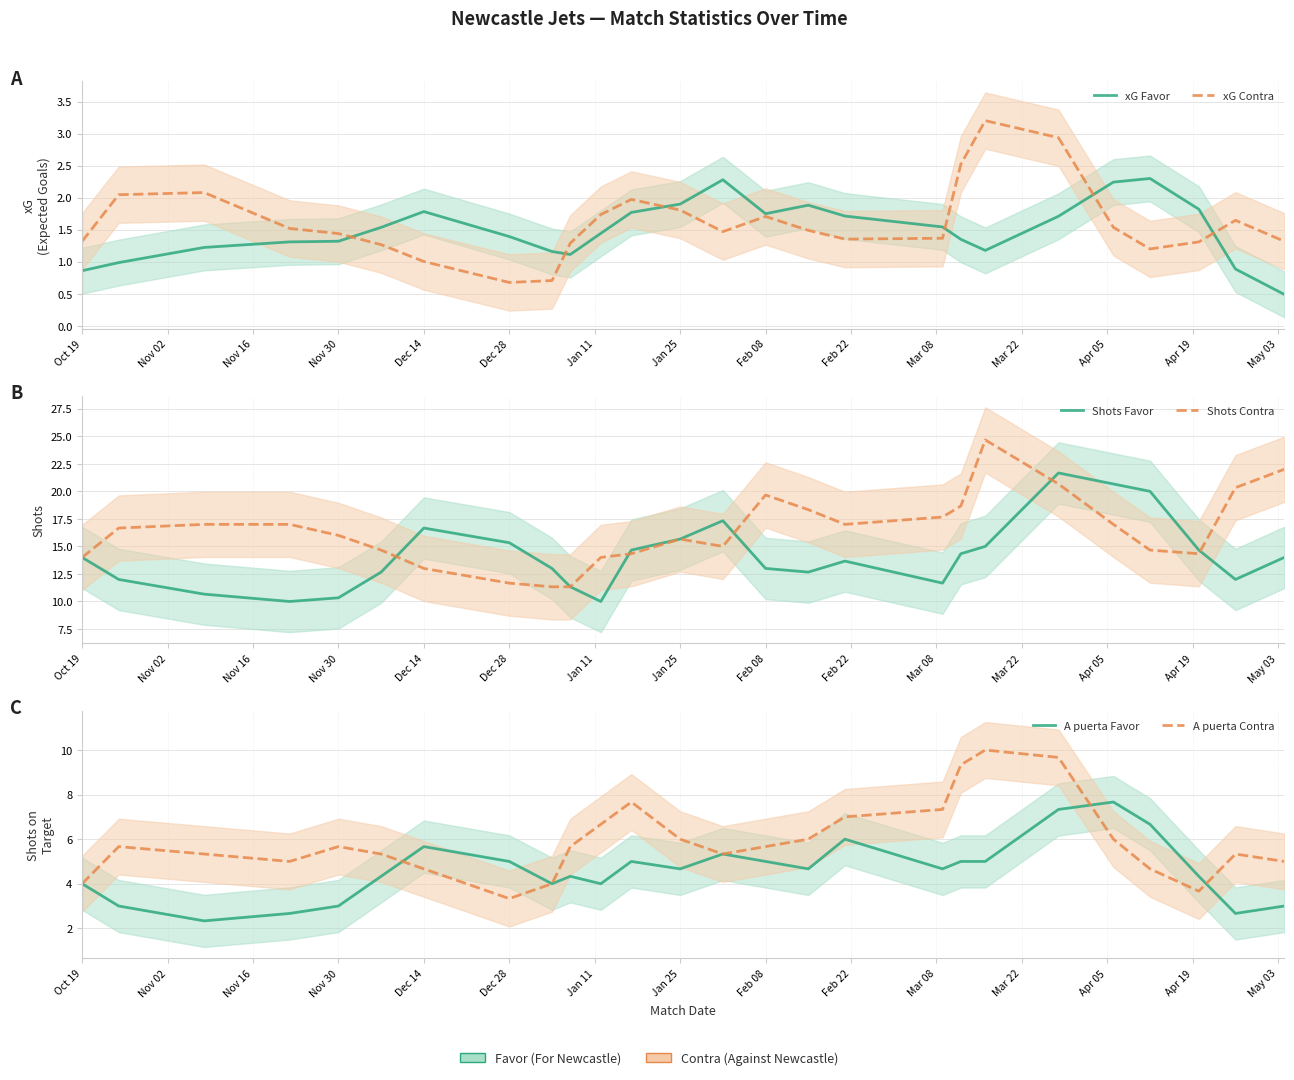

True or false: xG Favor and Shots Favor cross at least once.

False